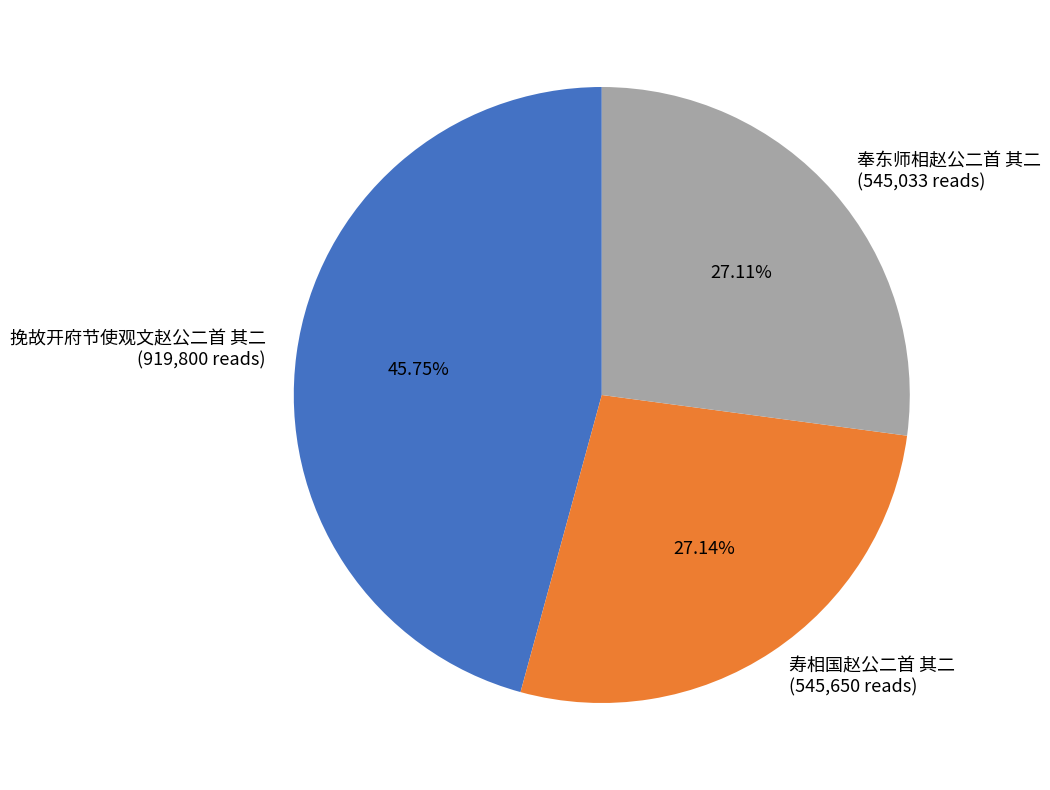

Does any single category account for the majority?

No